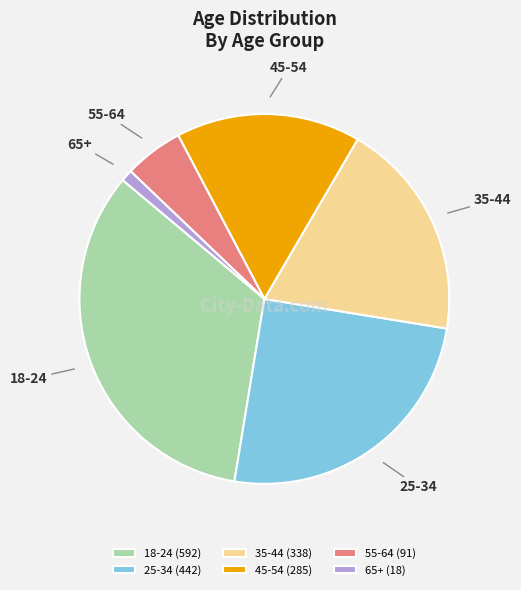

What is the largest slice in the pie chart?

18-24